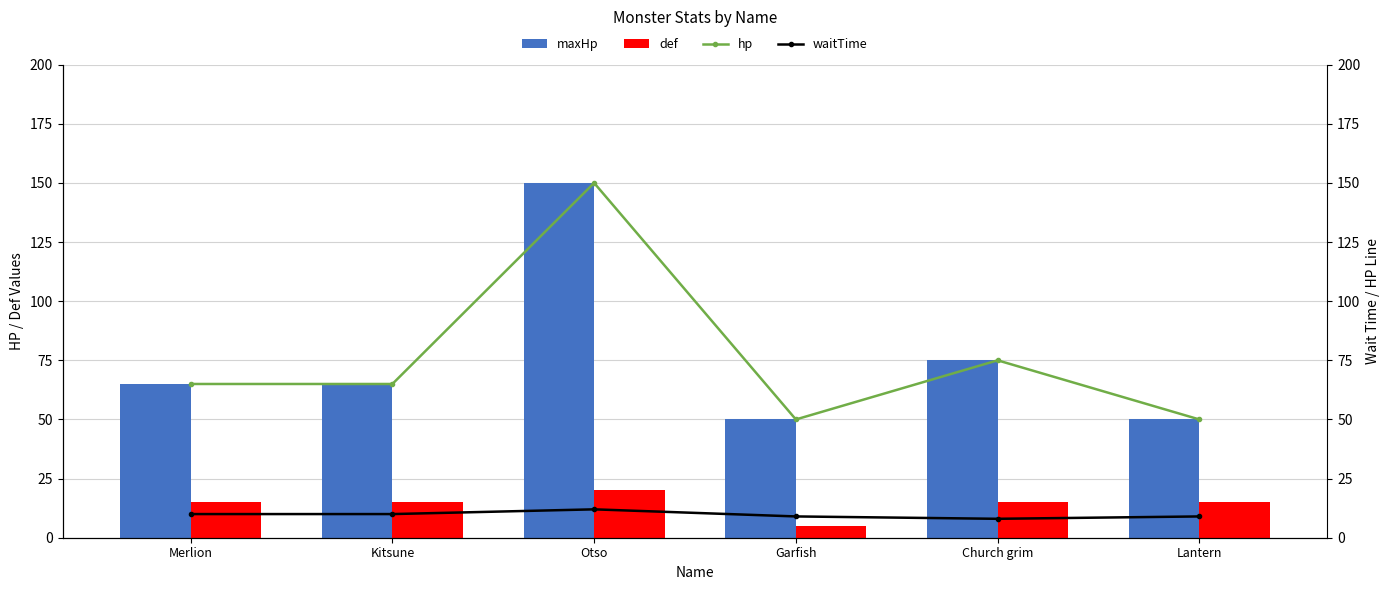

True or false: maxHp has a value of 75 at Church grim.

True